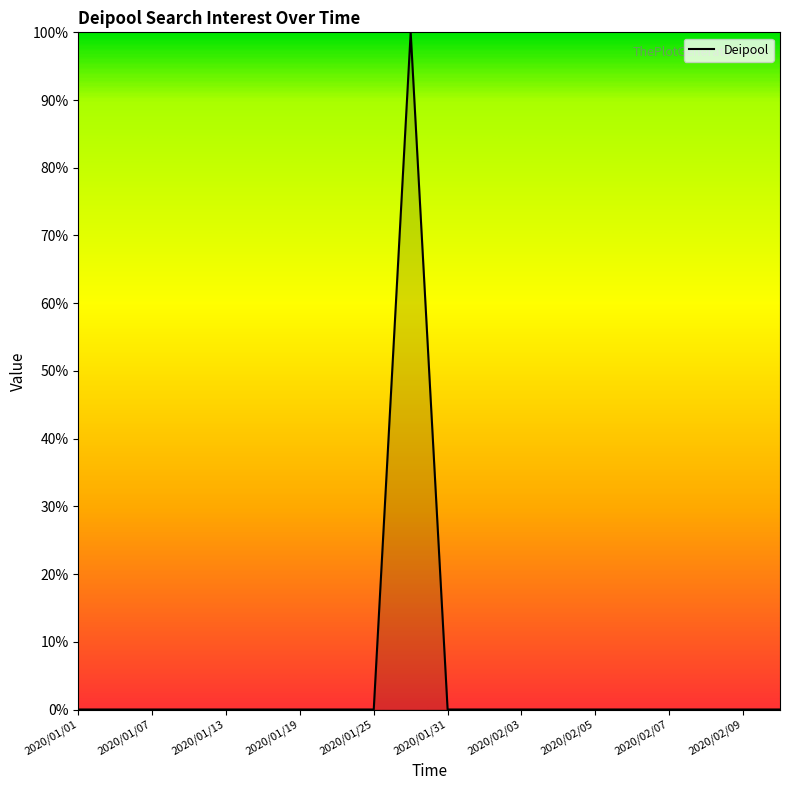

What is the difference between the maximum and minimum values?

100